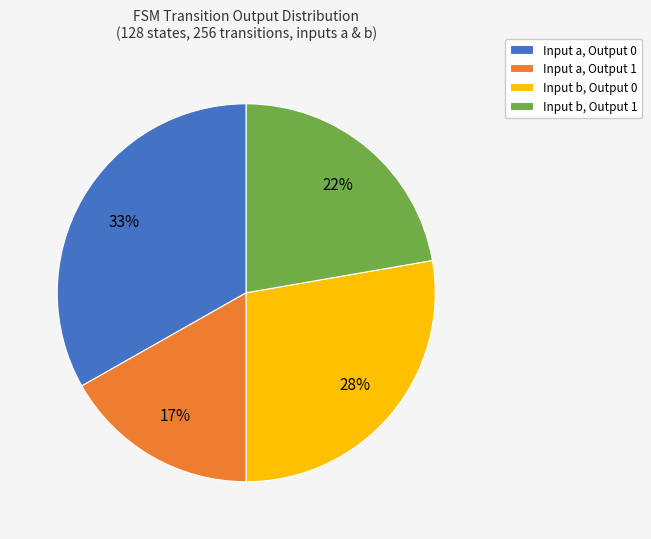

True or false: Input a, Output 1 accounts for 31% of the total.

False